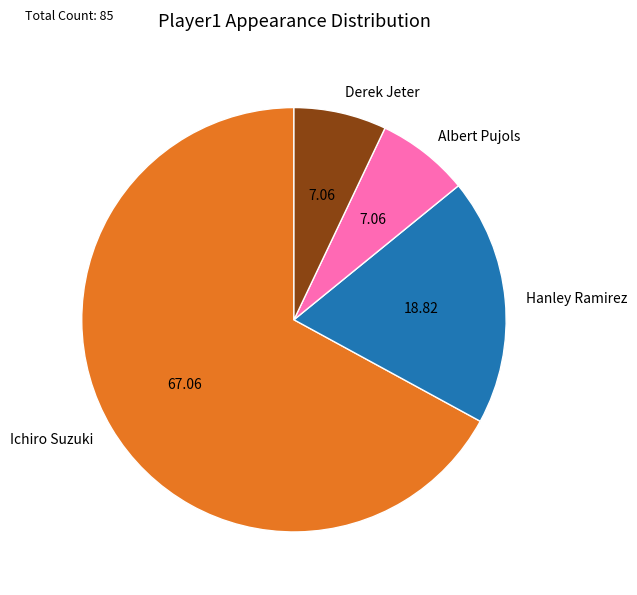

How many segments does this pie chart have?

4